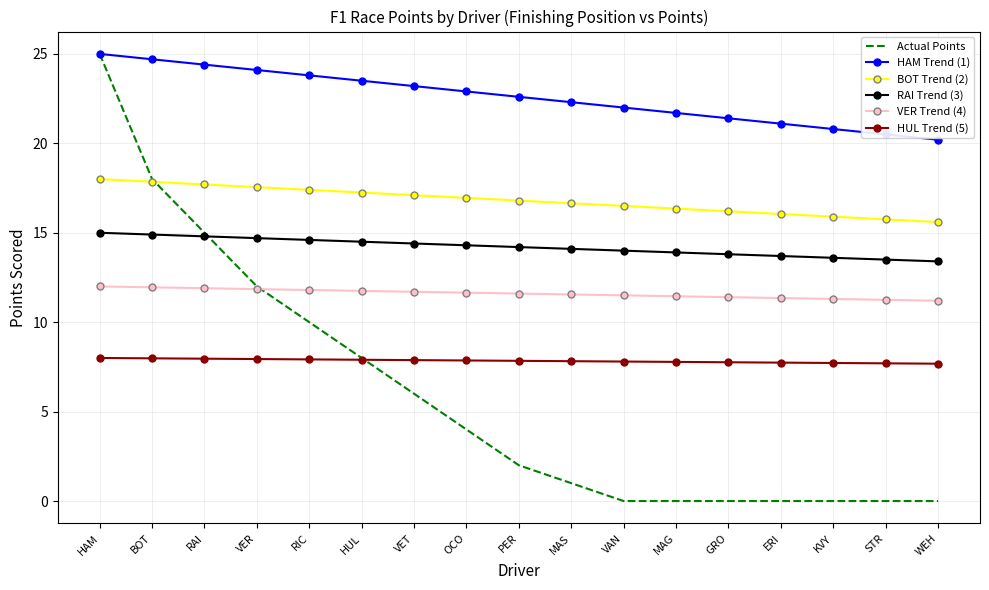

Rank the series at OCO from lowest to highest value.

Actual Points, HUL Trend (5), VER Trend (4), RAI Trend (3), BOT Trend (2), HAM Trend (1)